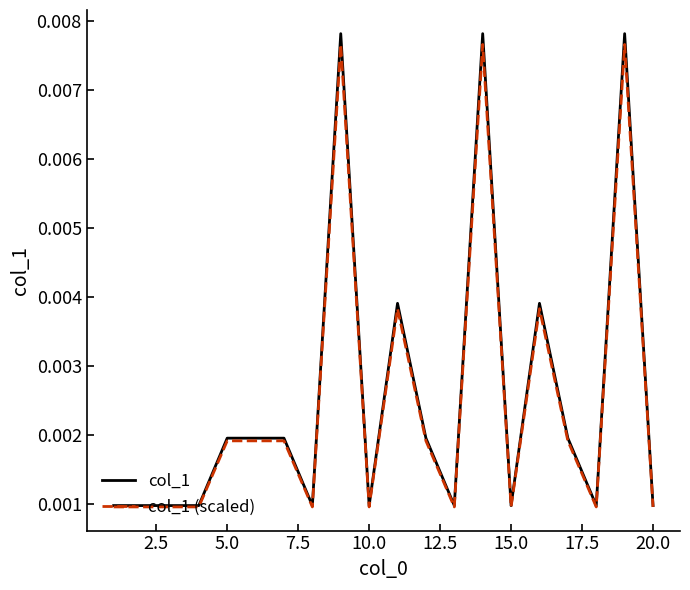

Which series has the widest spread of values?

col_1